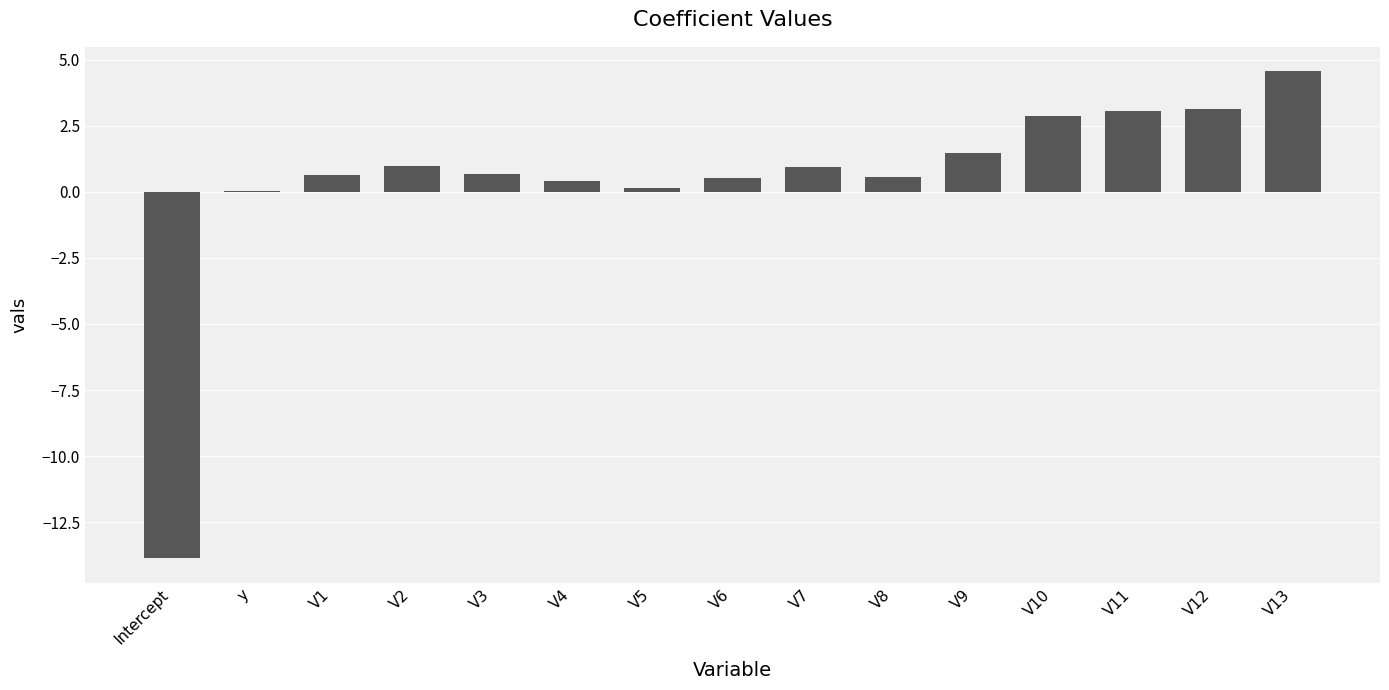

Does the chart contain stacked bars?

No